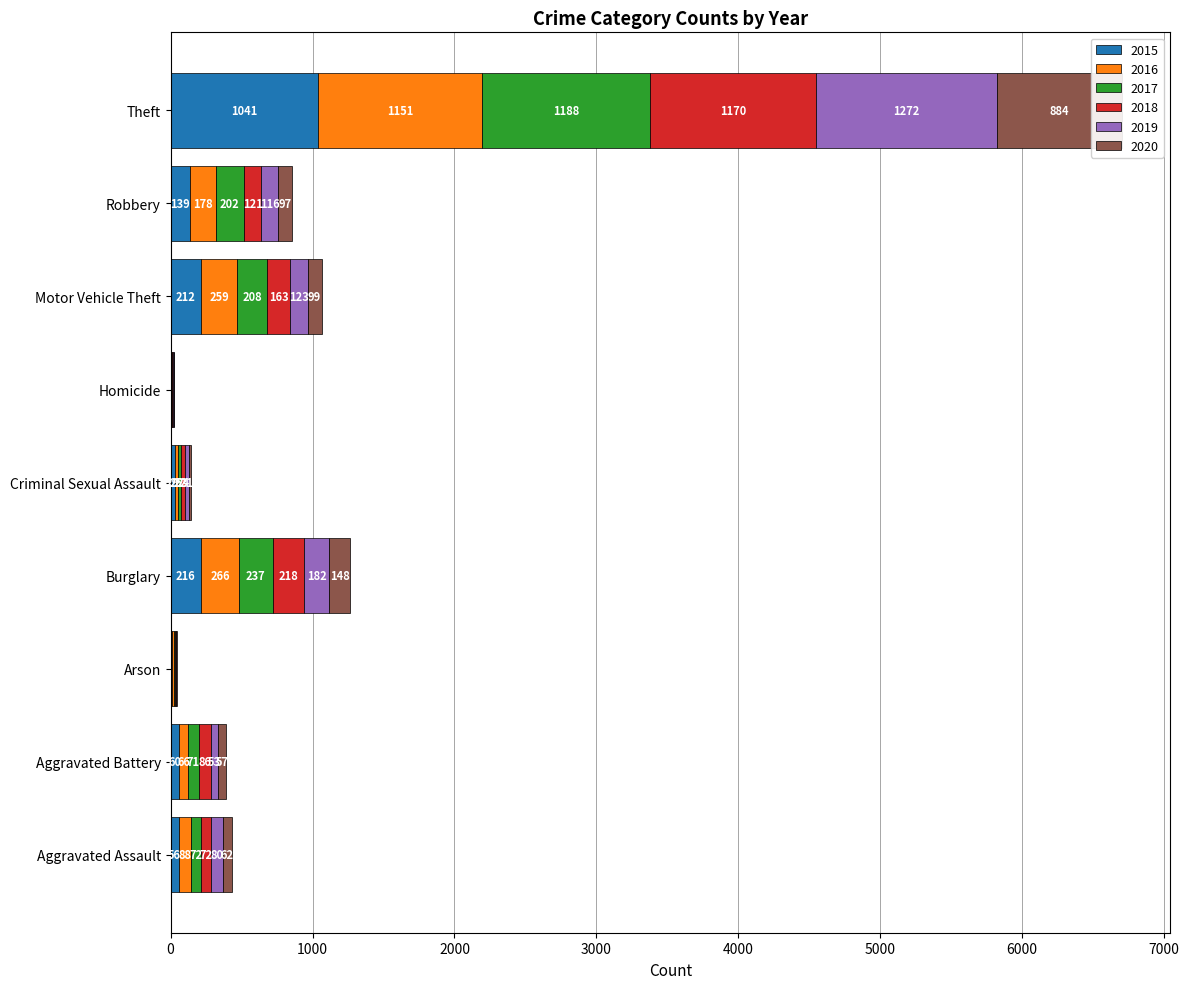

How many bars are there in each group?

6